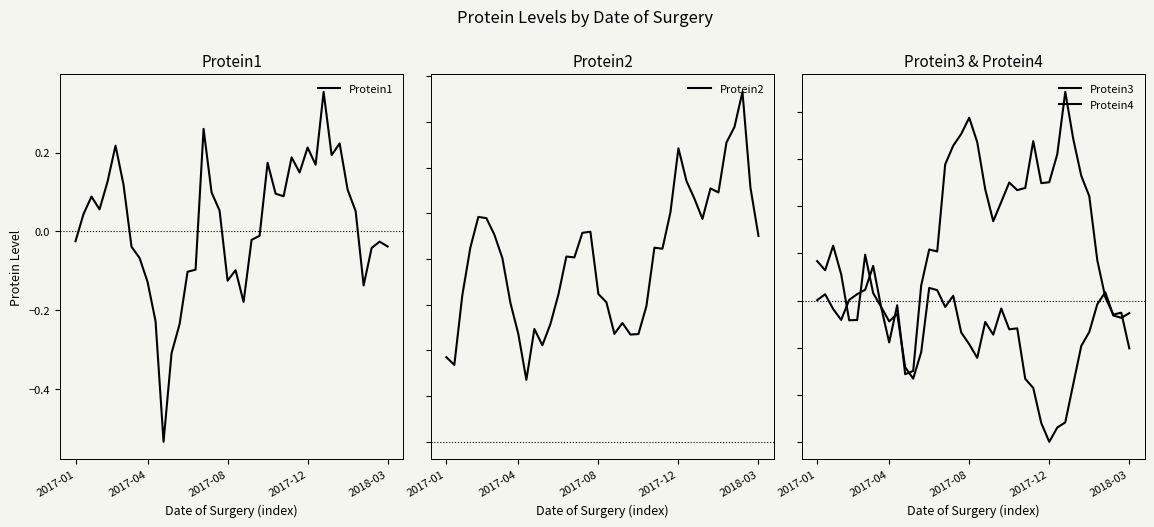

True or false: Protein1 has a value of -0.2 at 2017-08.

False